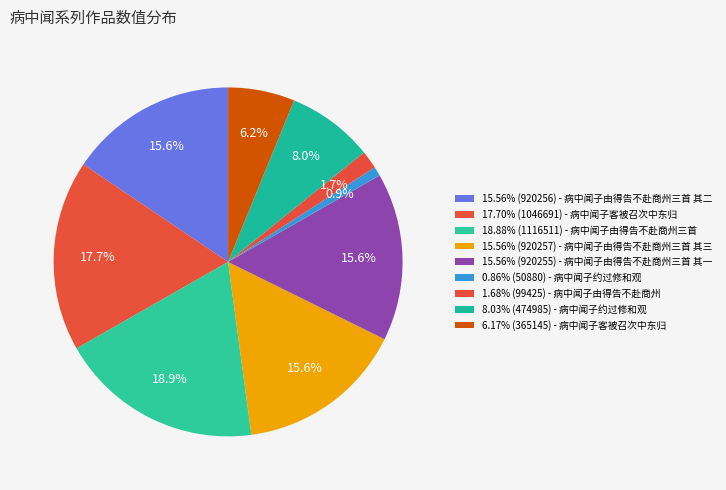

Count the number of slices in the pie.

9